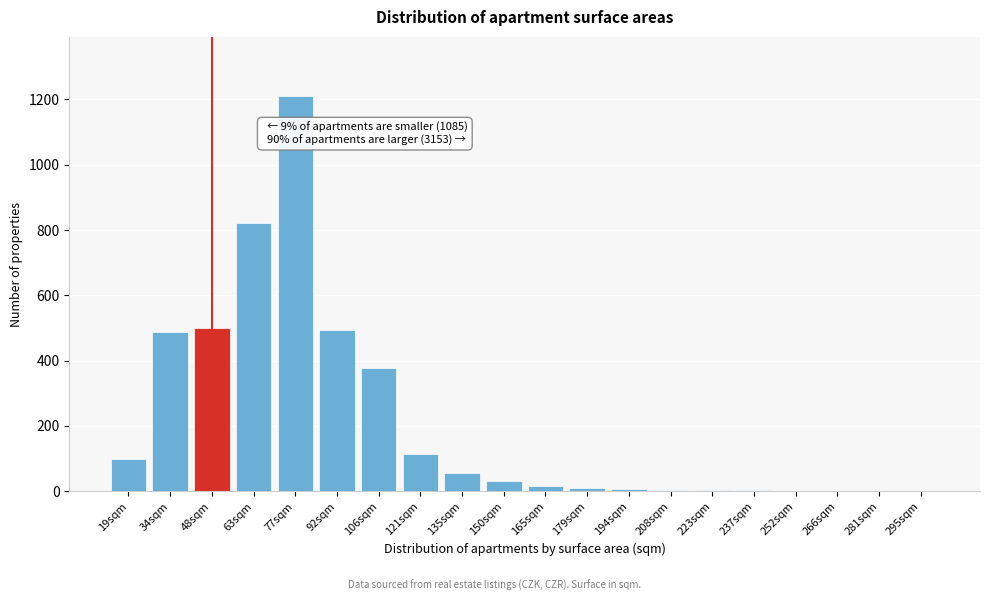

True or false: the data shows 681 at 92sqm.

False